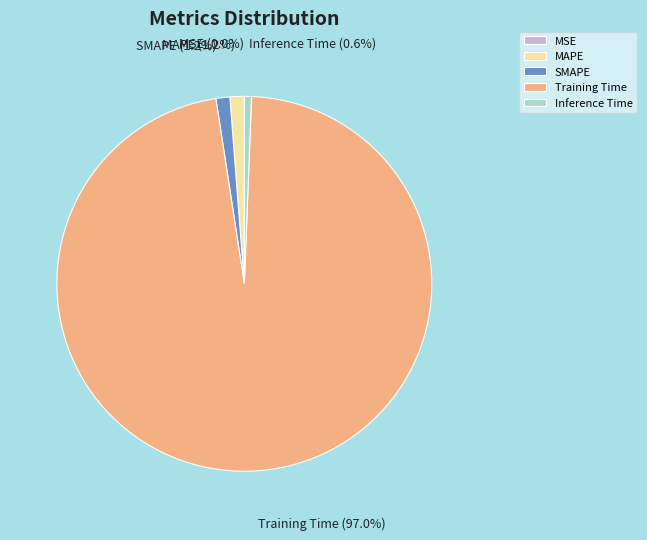

What percentage is the MAPE slice, to the nearest percent?

1%